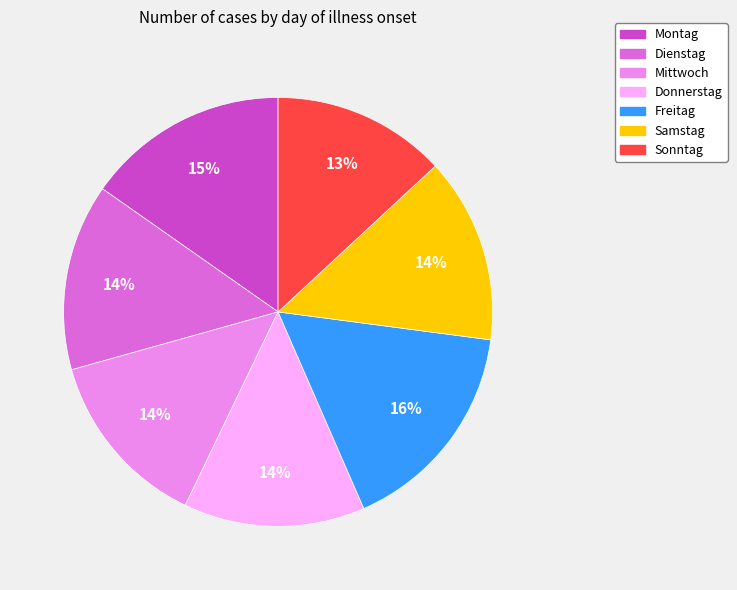

Approximately how many times larger is the value at Donnerstag compared to Mittwoch?

1.0